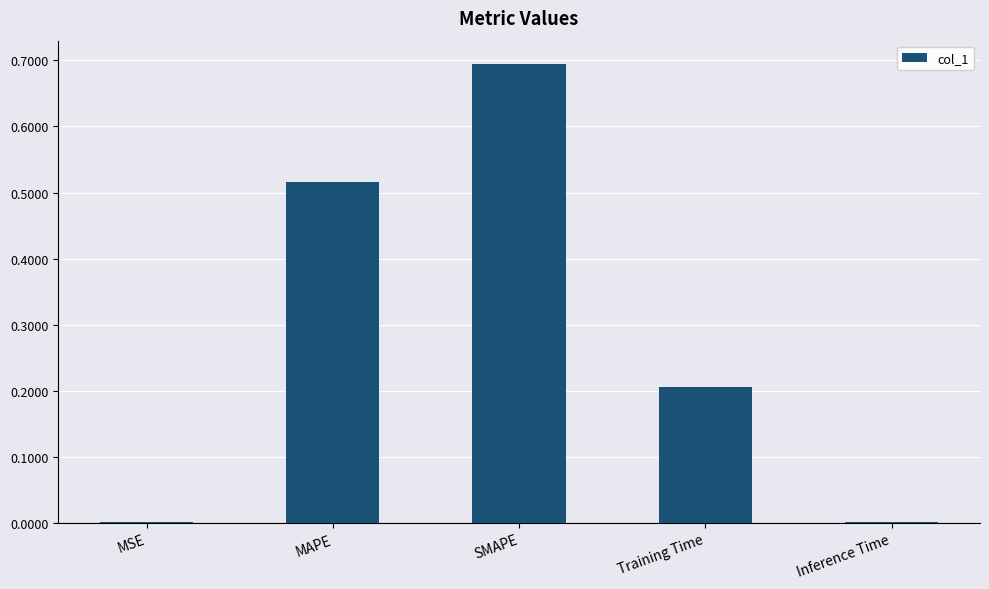

What is the approximate value at Training Time?

0.2